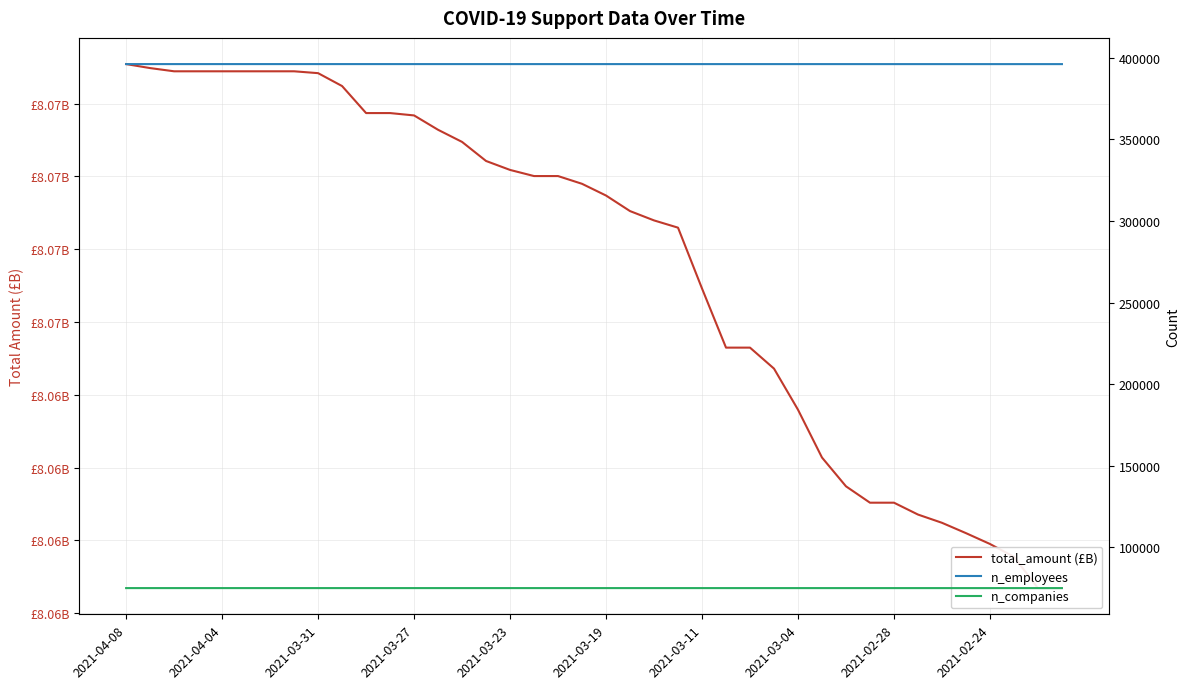

At how many categories does at least one series exceed 184511?

40